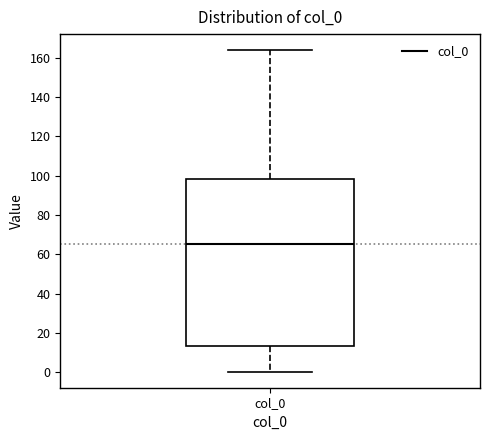

Transcribe this box plot: give where the median line is, the range the box spans, and where the two whiskers end, as read against the y-axis. The values are not printed on the chart, so give them approximately, as read against the axis.

median 66, box 14 to 98, whiskers 0 to 164